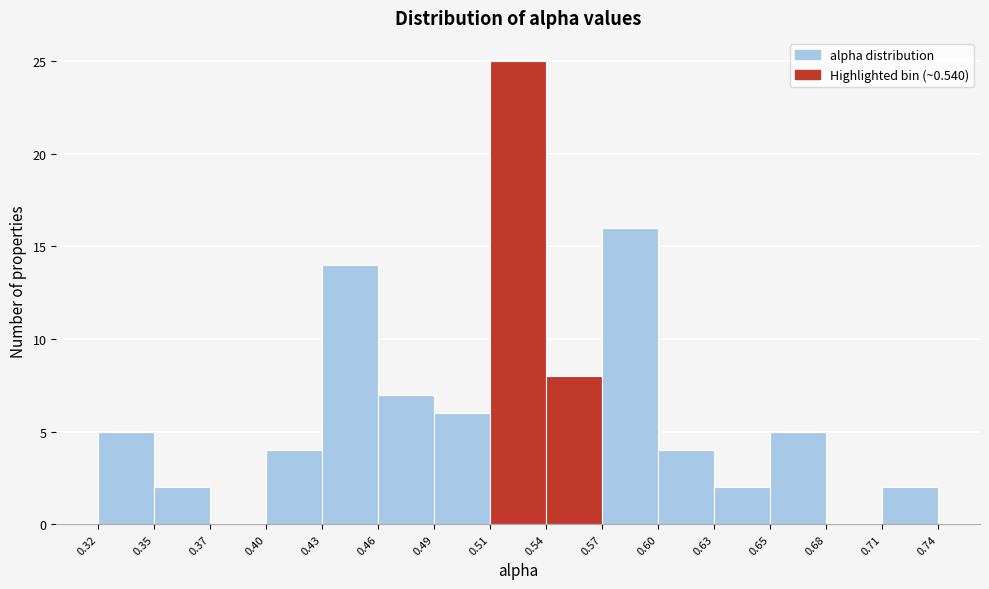

What is the height of the bar covering 0.71 to 0.74 on the x-axis? The values are not printed on the chart, so give them approximately, as read against the axis.

2